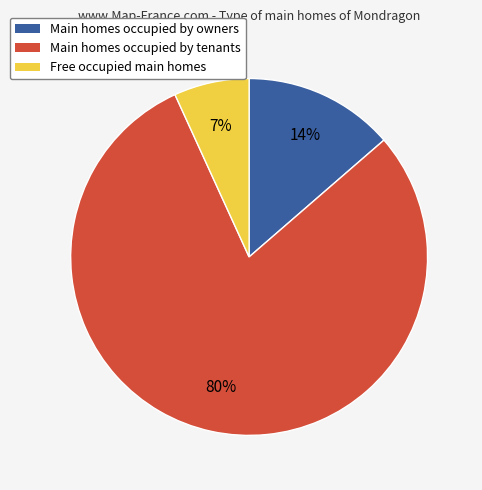

How many segments does this pie chart have?

3